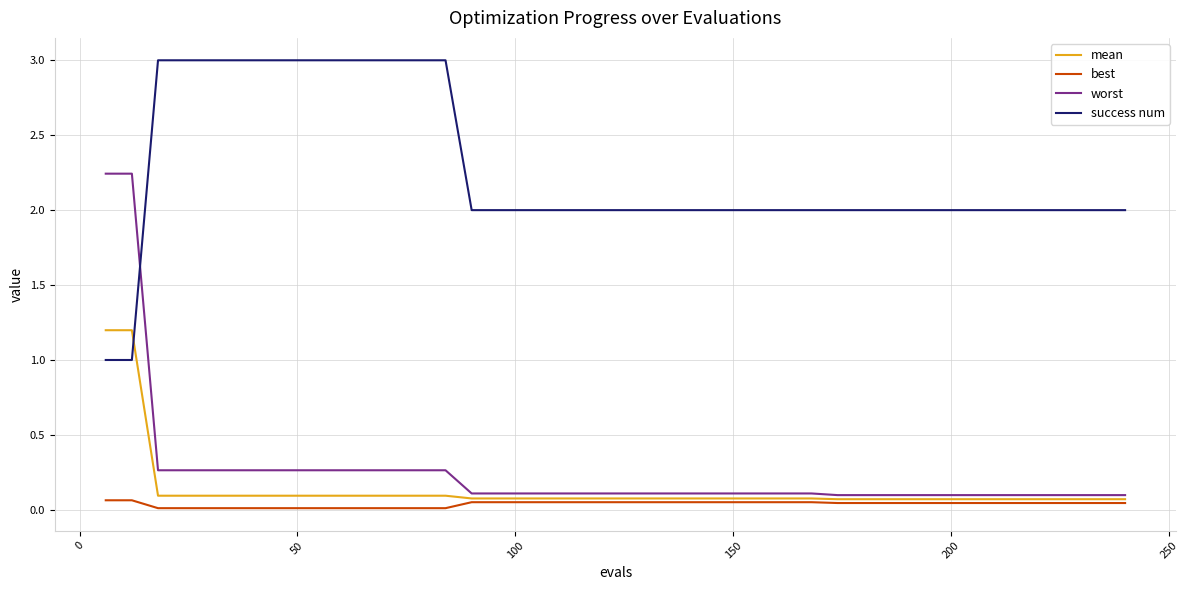

What is the highest value of the mean series?

1.2